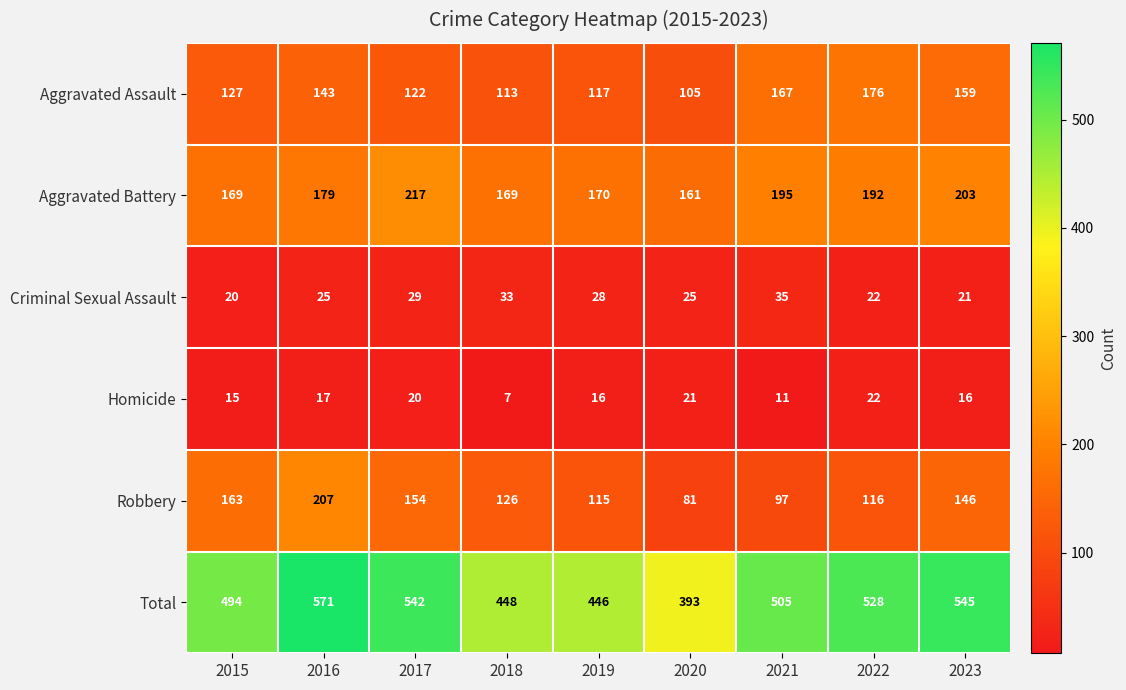

How many data points does each series have?

9